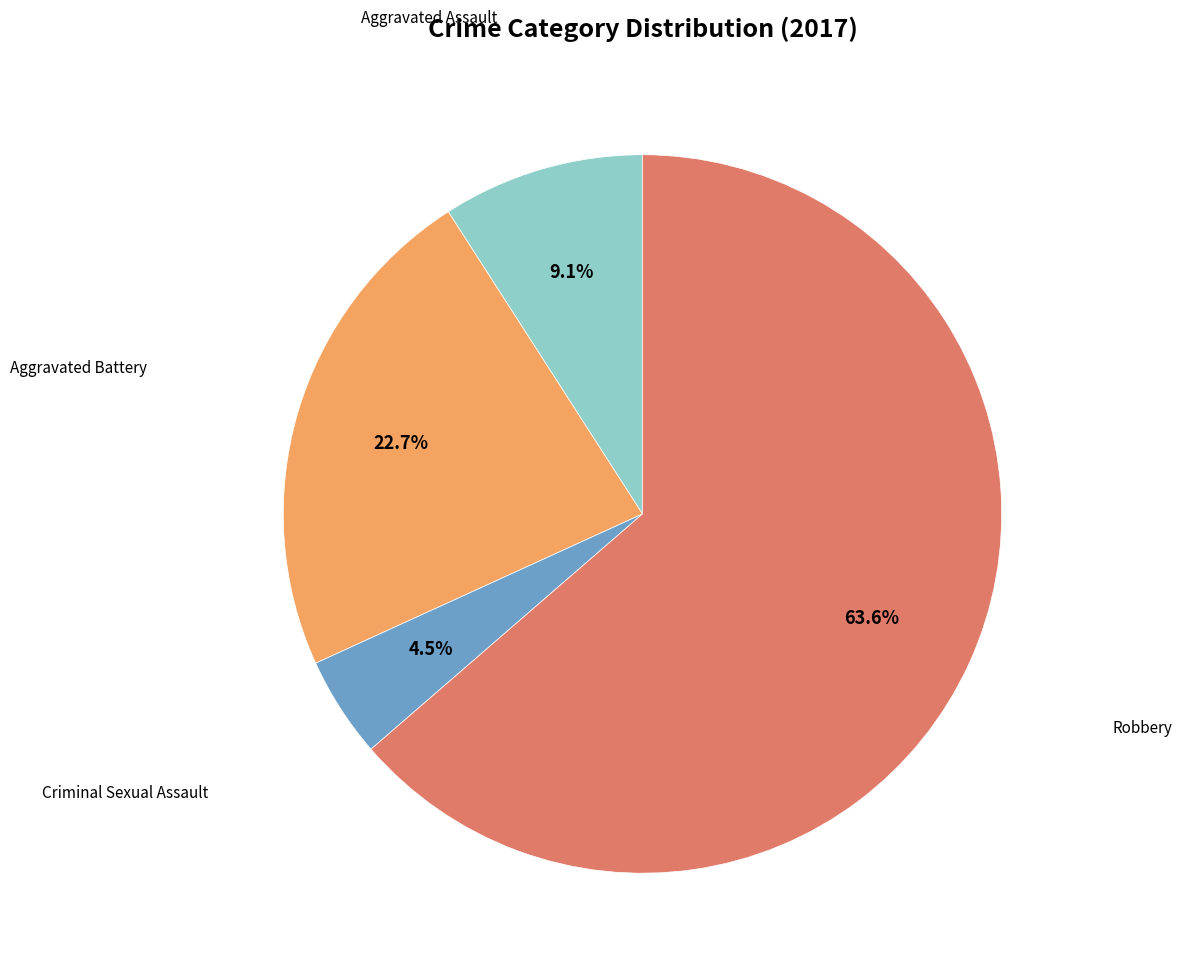

How many segments does this pie chart have?

4